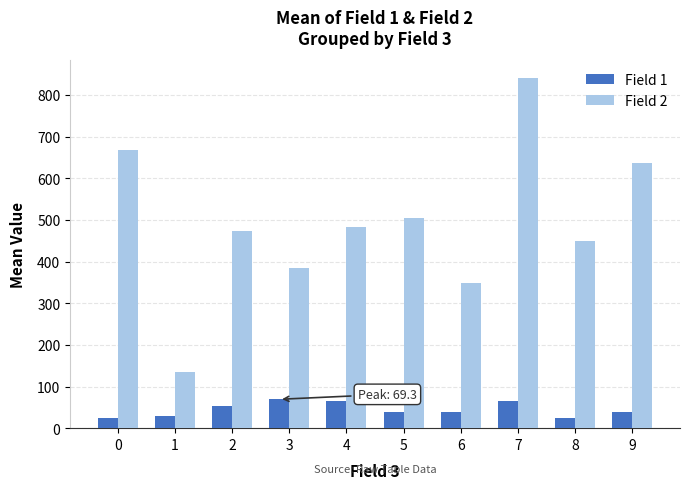

Which series has the largest total across all categories?

Field 2